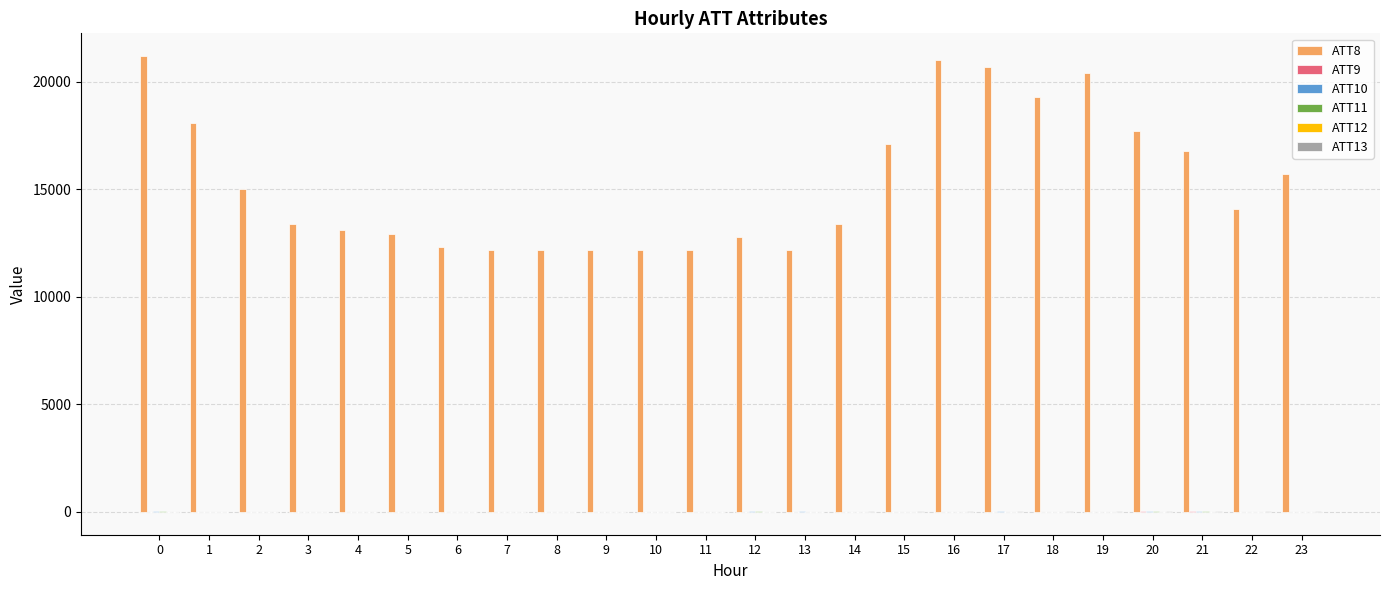

Which series has the largest total across all categories?

ATT8